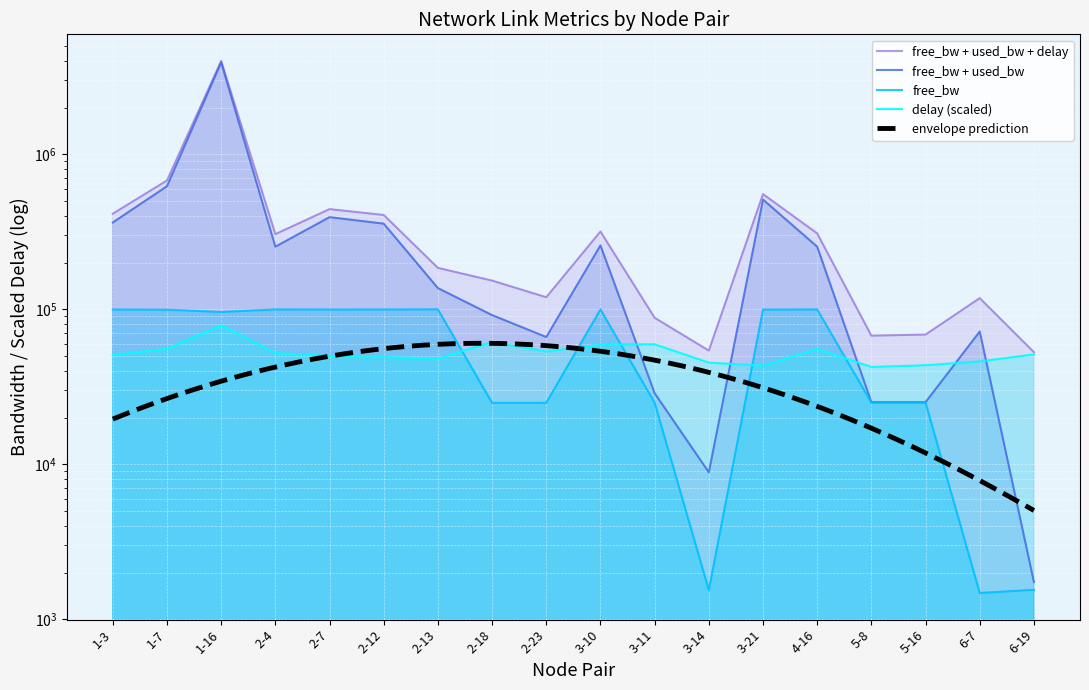

Reading left to right, extract all data points from this chart.

free_bw: 99736.3	99476.3	96168.0	99846.2	99705.6	99742.6	99962.8	24933.1	24958.1	99841.2	24996.2	1542.7	99588.5	99846.2	24999.8	24999.8	1479.5	1549.8
used_bw: 363413.1	622855.5	3927703.6	253660.1	393446.6	357162.0	137093.9	91813.6	66290.8	258601.0	28762.7	8888.5	510856.1	253667.7	25191.8	25191.6	71978.3	1741.8
delay: 50759.3	55617.1	78862.9	52225.6	50020.2	49221.5	48077.1	61470.3	53471.3	59276.8	59479.5	45293.5	43338.5	55474.0	42486.2	43588.9	46145.9	51176.5